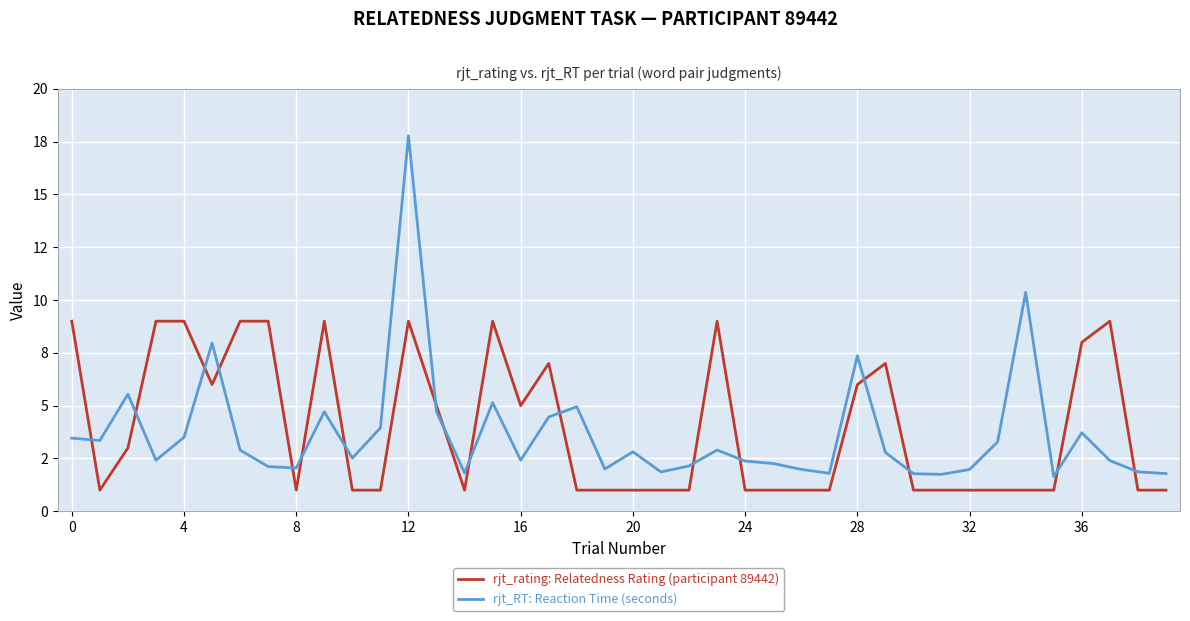

What are all the series names shown in the legend?

rjt_rating: Relatedness Rating (participant 89442), rjt_RT: Reaction Time (seconds)